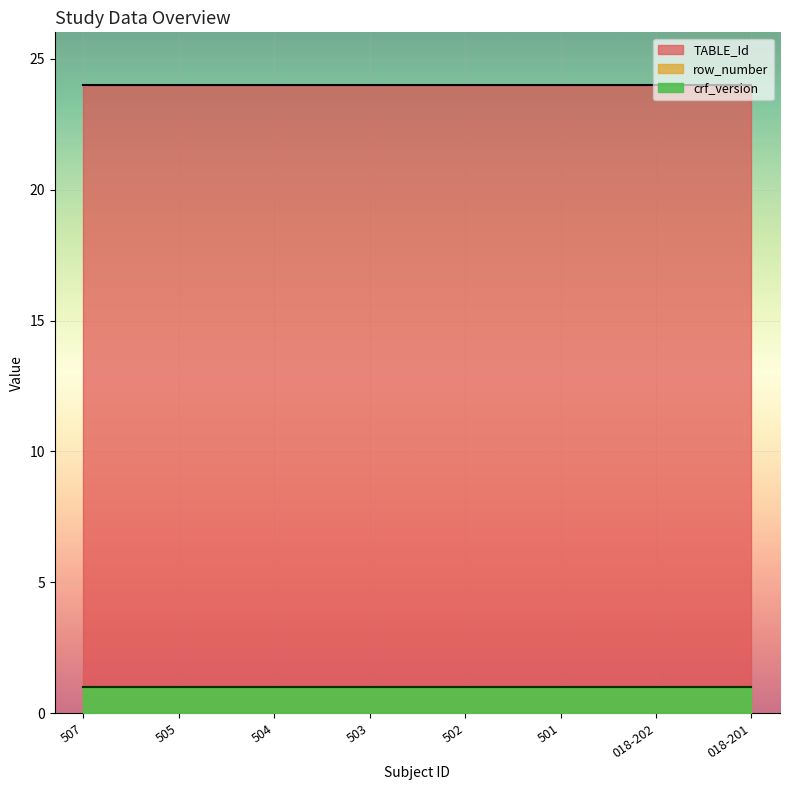

Count the number of data series in this chart.

3